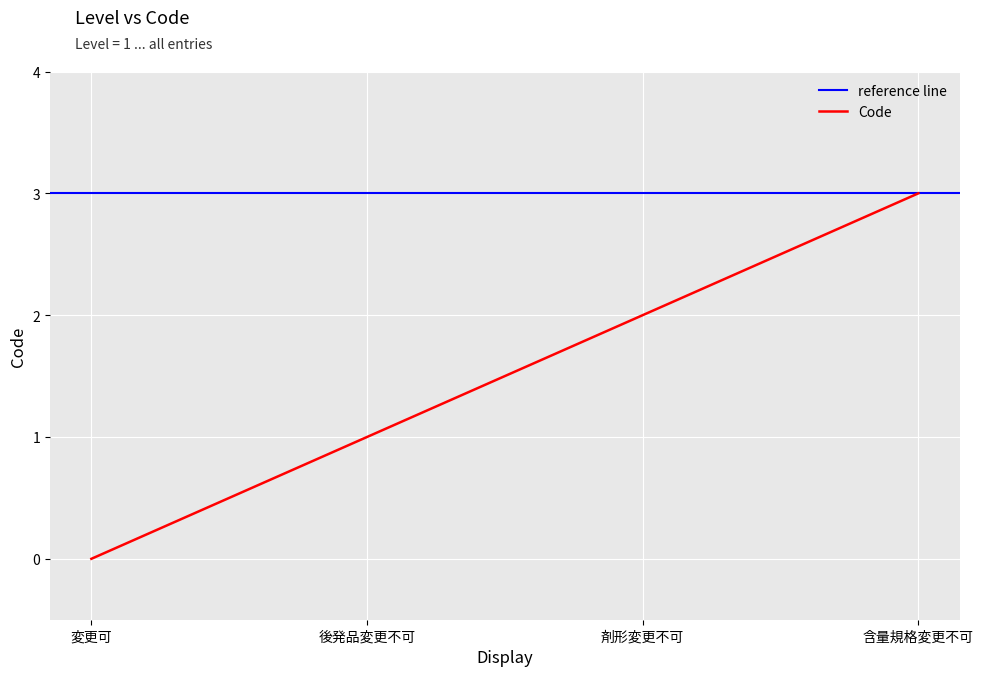

What is the maximum value for Code?

3